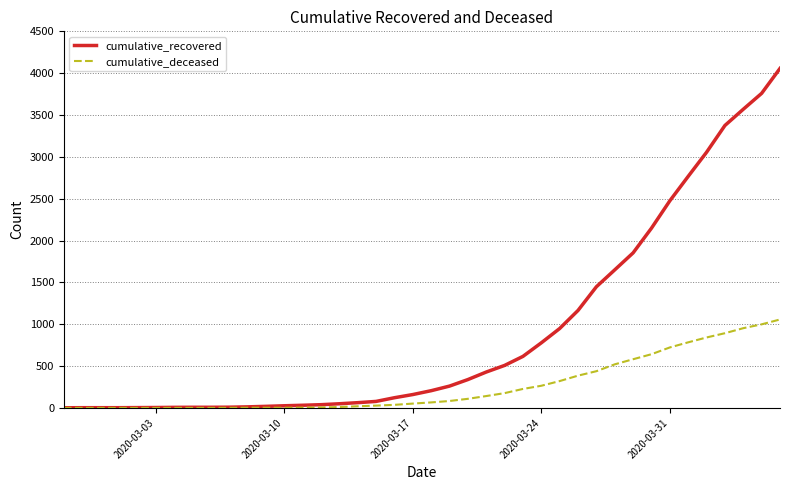

Which series has the largest total across all categories?

cumulative_recovered